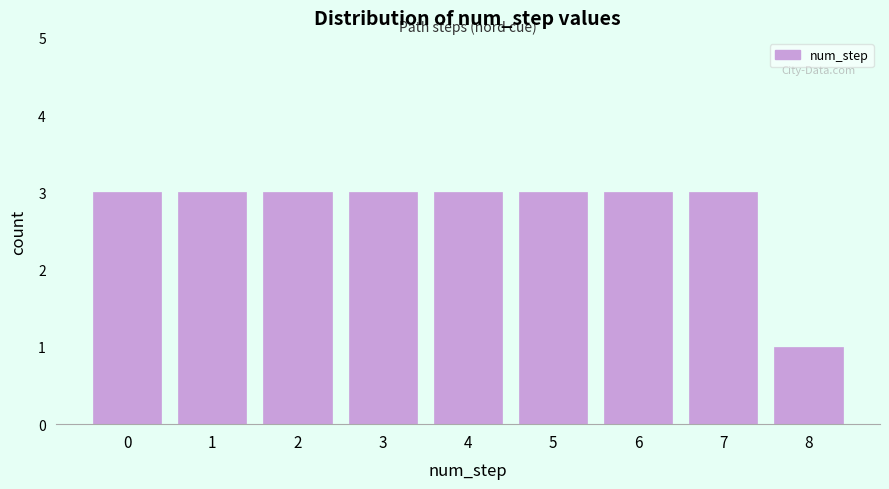

Reading left to right, list all the values displayed in this chart.

3	3	3	3	3	3	3	3	1